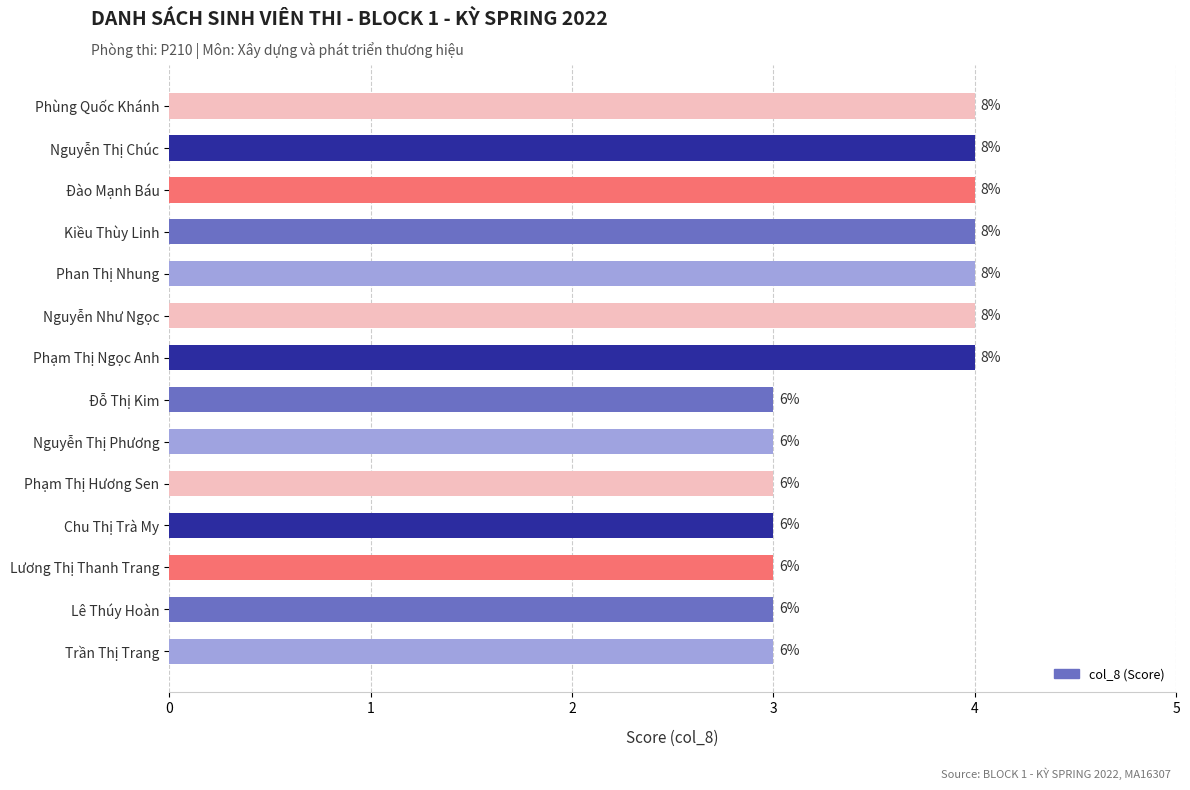

How many bars are there in total?

14